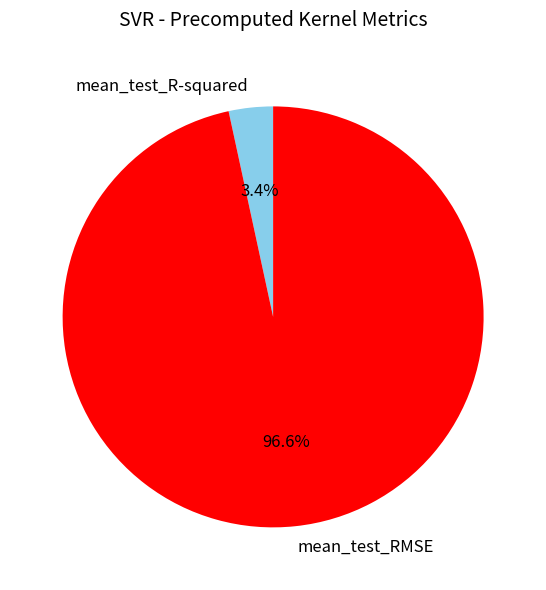

To the nearest percent, what portion does mean_test_RMSE represent?

97%